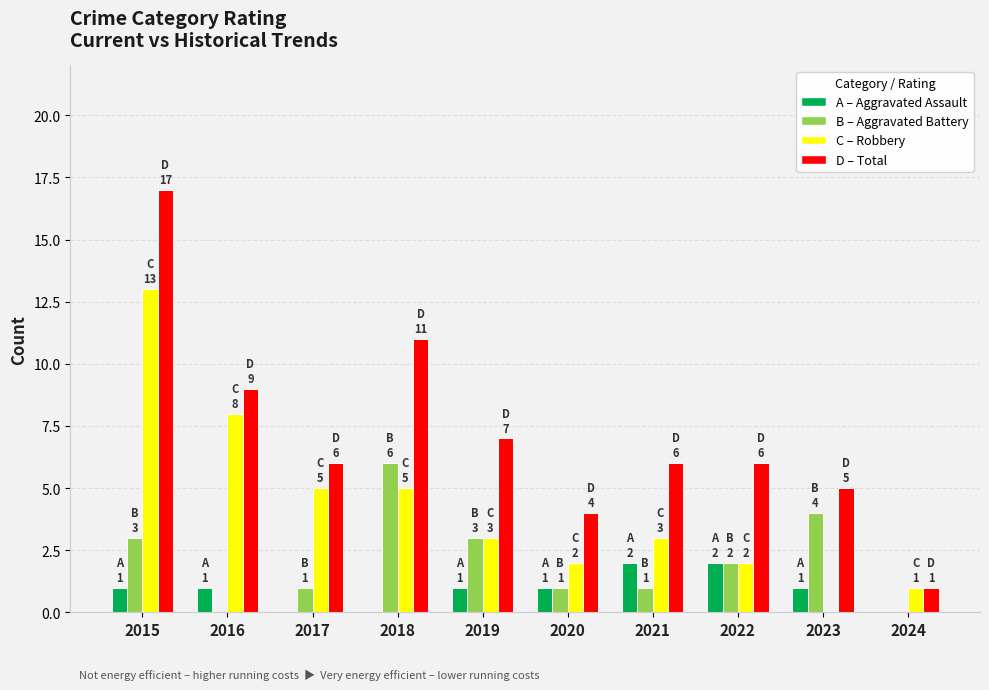

Does the chart contain stacked bars?

No